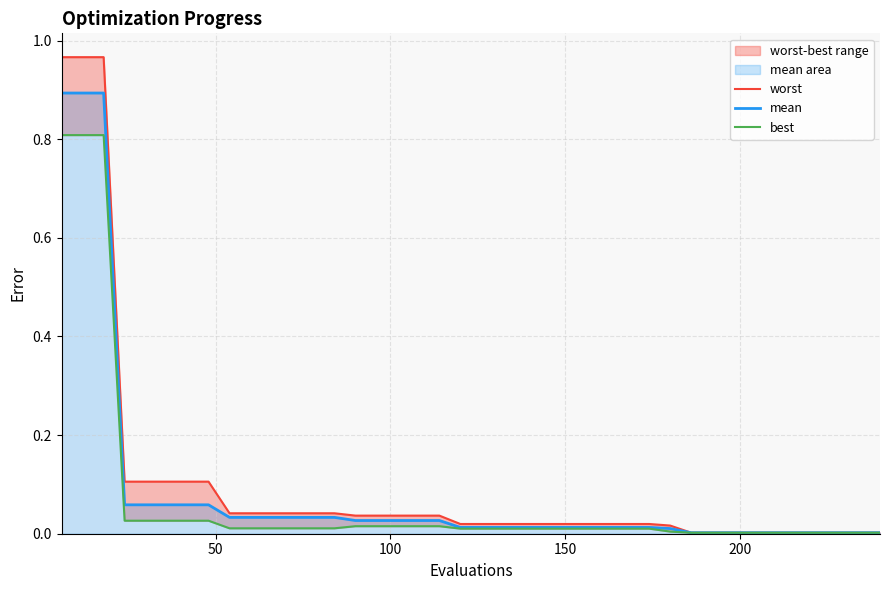

How many lines are shown in the chart?

3